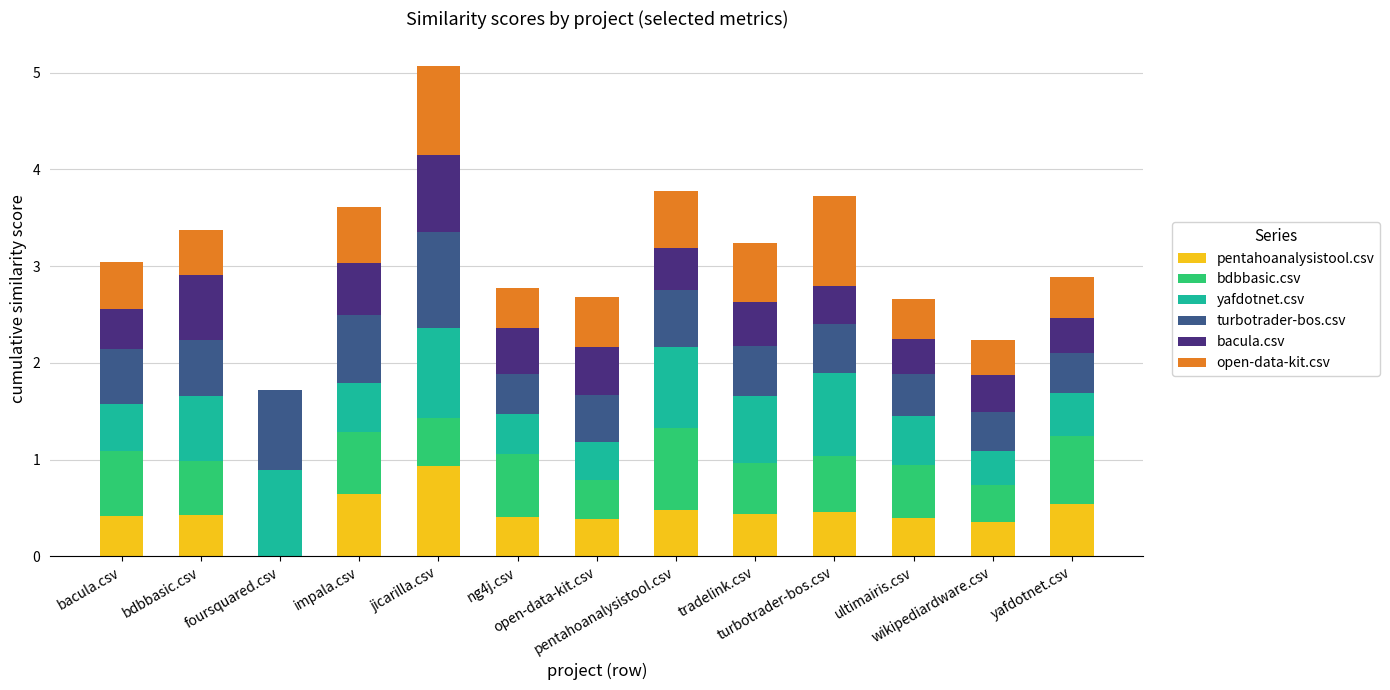

How many series are shown in this chart?

6